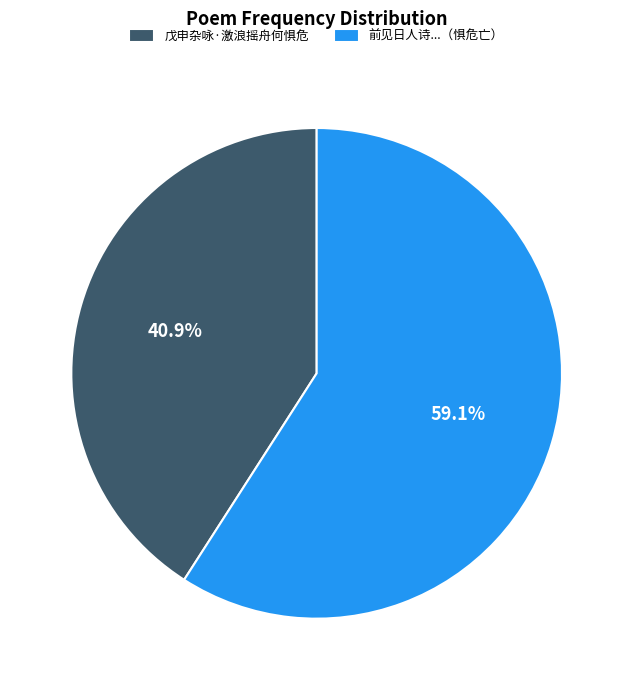

What is the ratio of the value at 前见日人诗...（惧危亡） to the value at 戊申杂咏·激浪摇舟何惧危?

1.4